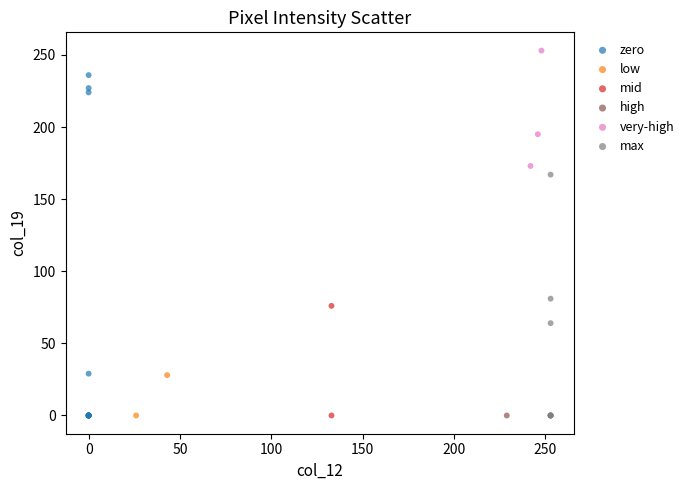

Which series reaches the maximum Y coordinate?

very-high